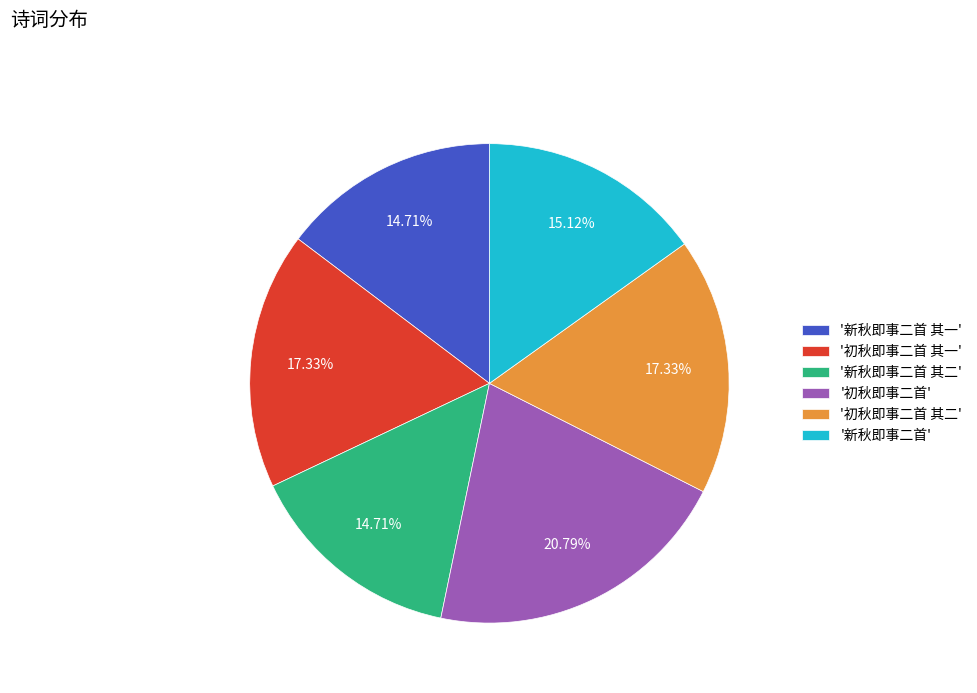

Is the sum of '初秋即事二首 其一' and '新秋即事二首 其二' greater than half?

No